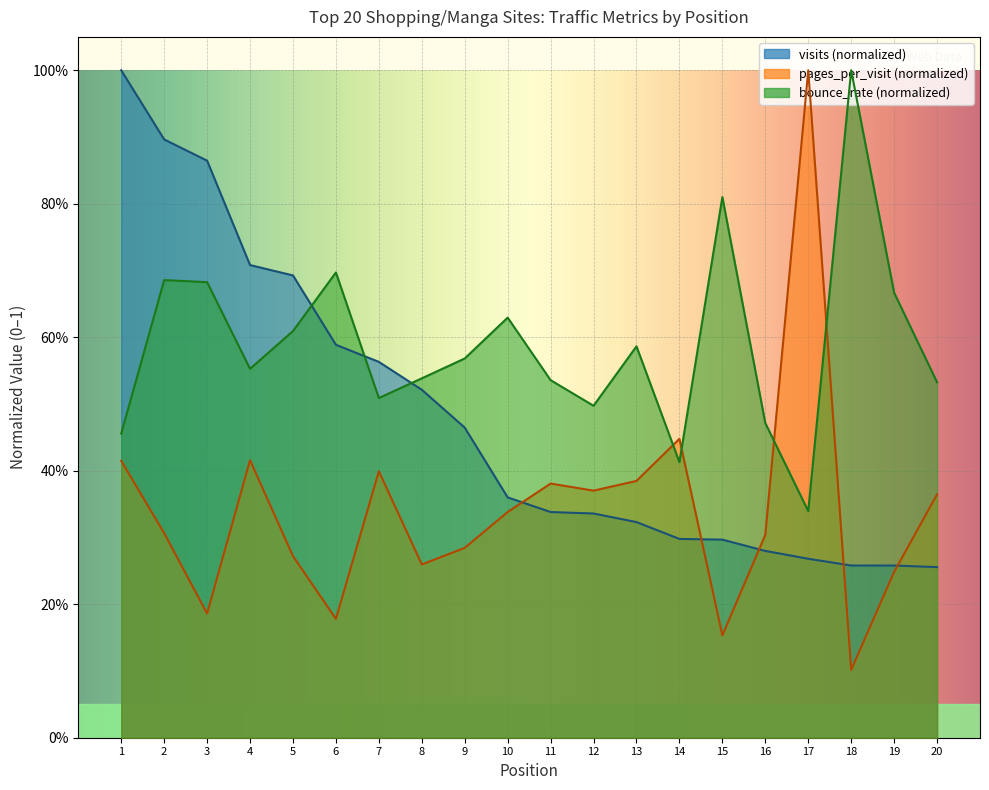

How many series are shown in this chart?

3